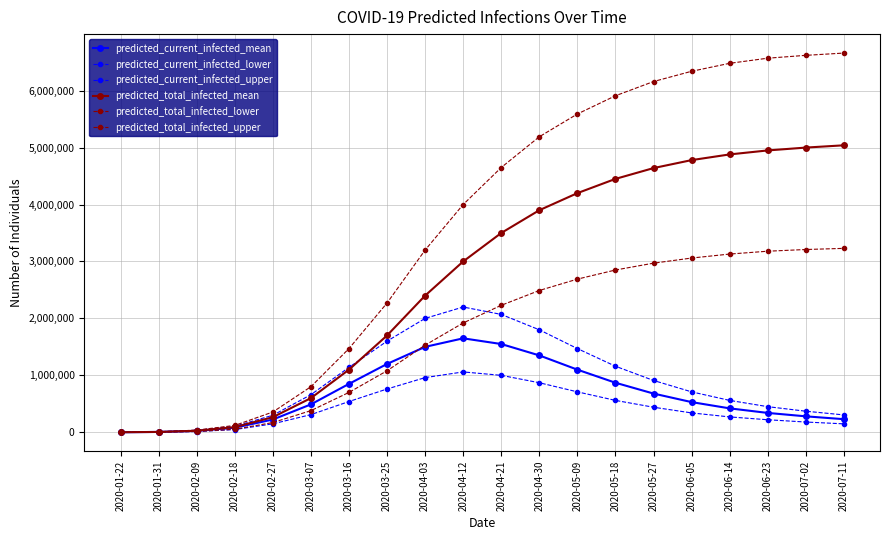

How many lines are shown in the chart?

6